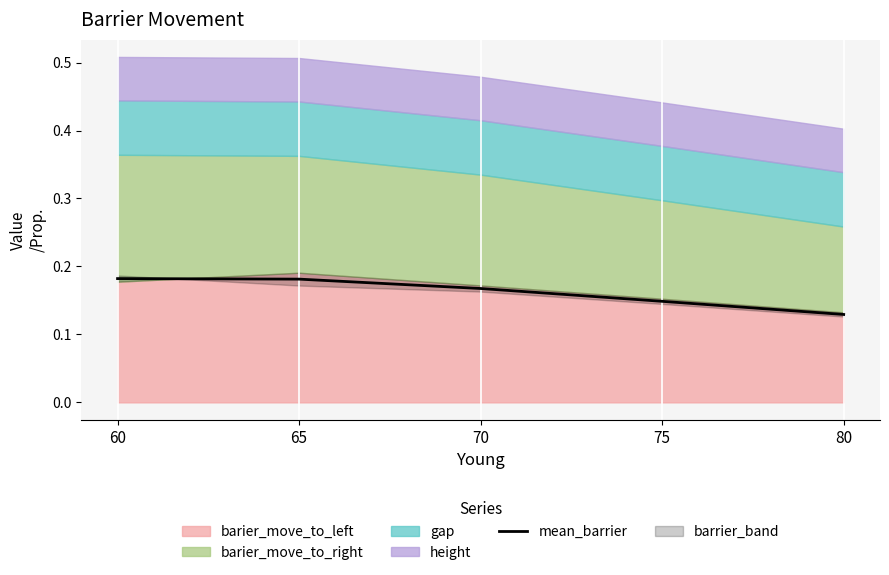

True or false: there are more than 2 points higher than both neighbors.

False